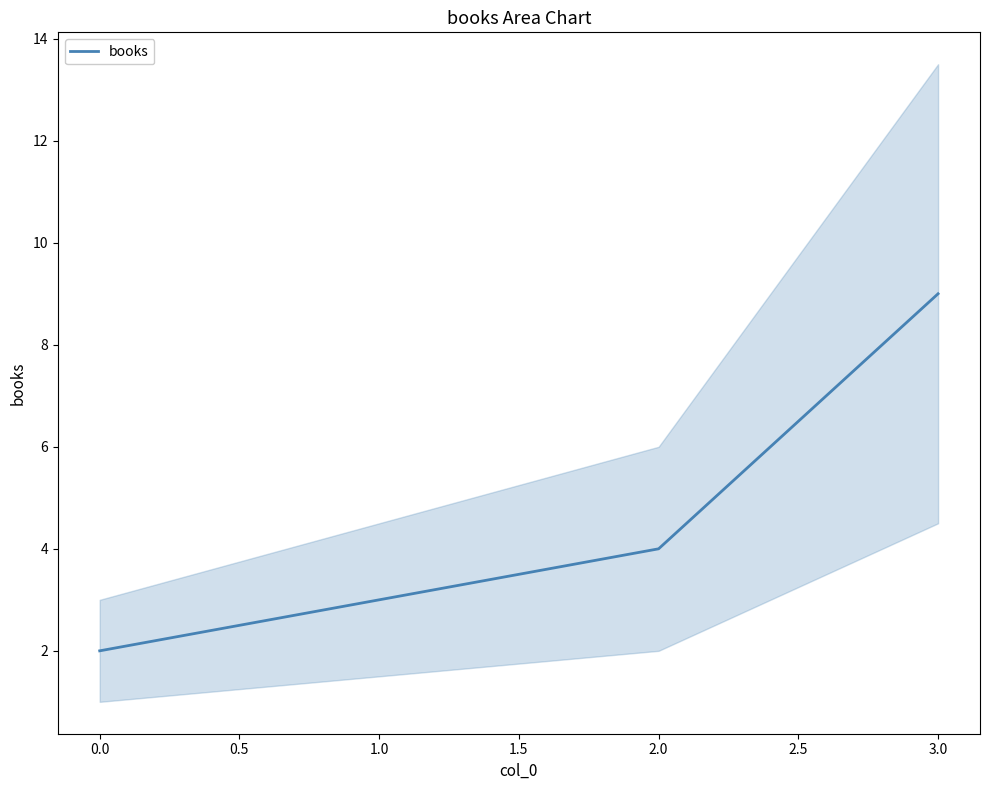

Count the number of data series in this chart.

1